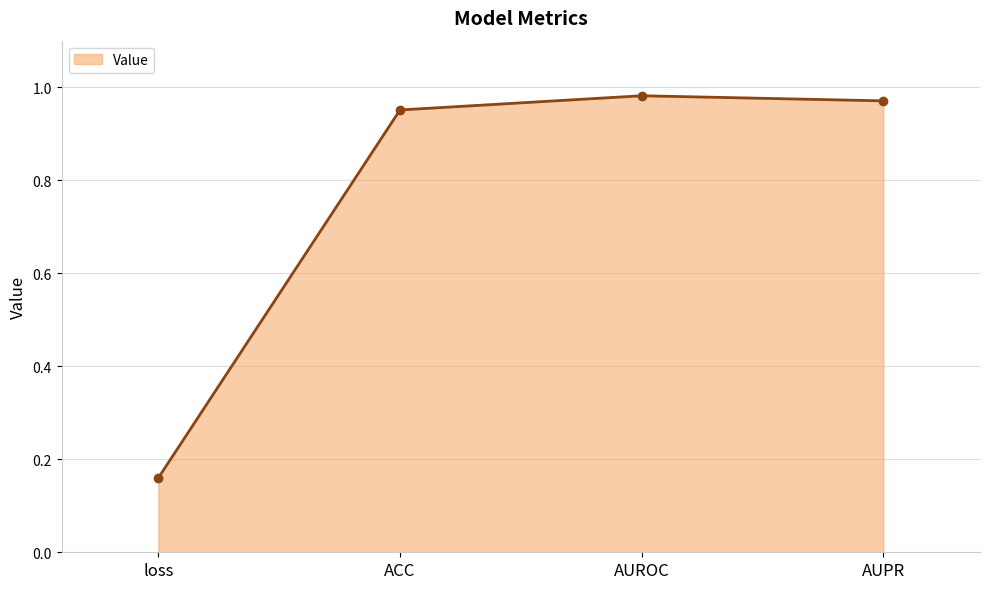

Count the number of categories in the chart.

4